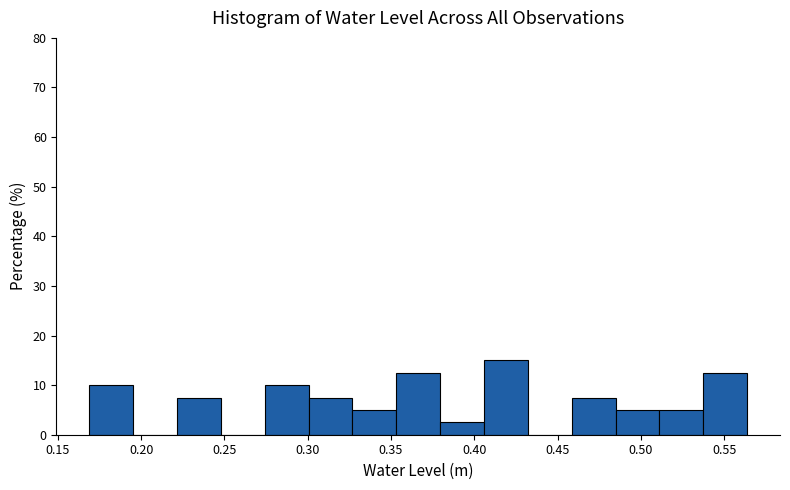

Reading left to right, transcribe this chart: for each bar, give the range it covers on the x-axis and its height. Neither the bar edges nor the heights are printed on the chart, so give them approximately, as read against the axes.

0.170 to 0.195: 10
0.195 to 0.220: 0
0.220 to 0.250: 8
0.250 to 0.275: 0
0.275 to 0.300: 10
0.300 to 0.325: 8
0.325 to 0.355: 5
0.355 to 0.380: 13
0.380 to 0.405: 3
0.405 to 0.430: 15
0.430 to 0.460: 0
0.460 to 0.485: 8
0.485 to 0.510: 5
0.510 to 0.535: 5
0.535 to 0.565: 13